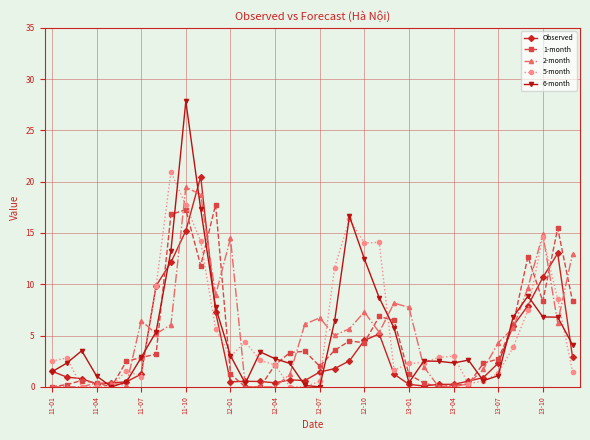

What is the value of the 6-month point at the 12th from the left?

7.7